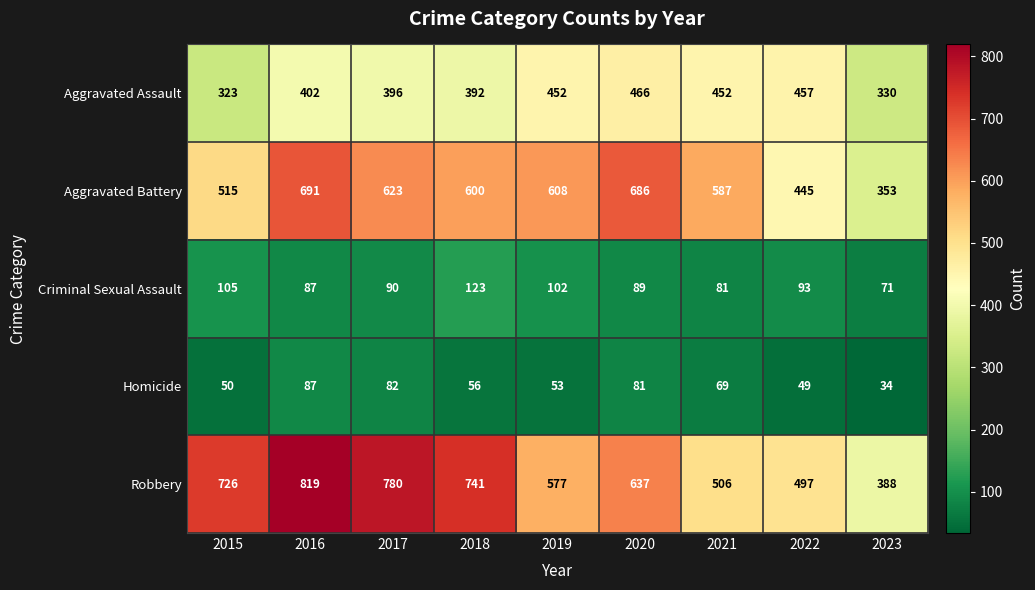

Where is Homicide nearest to the value 60?

2018